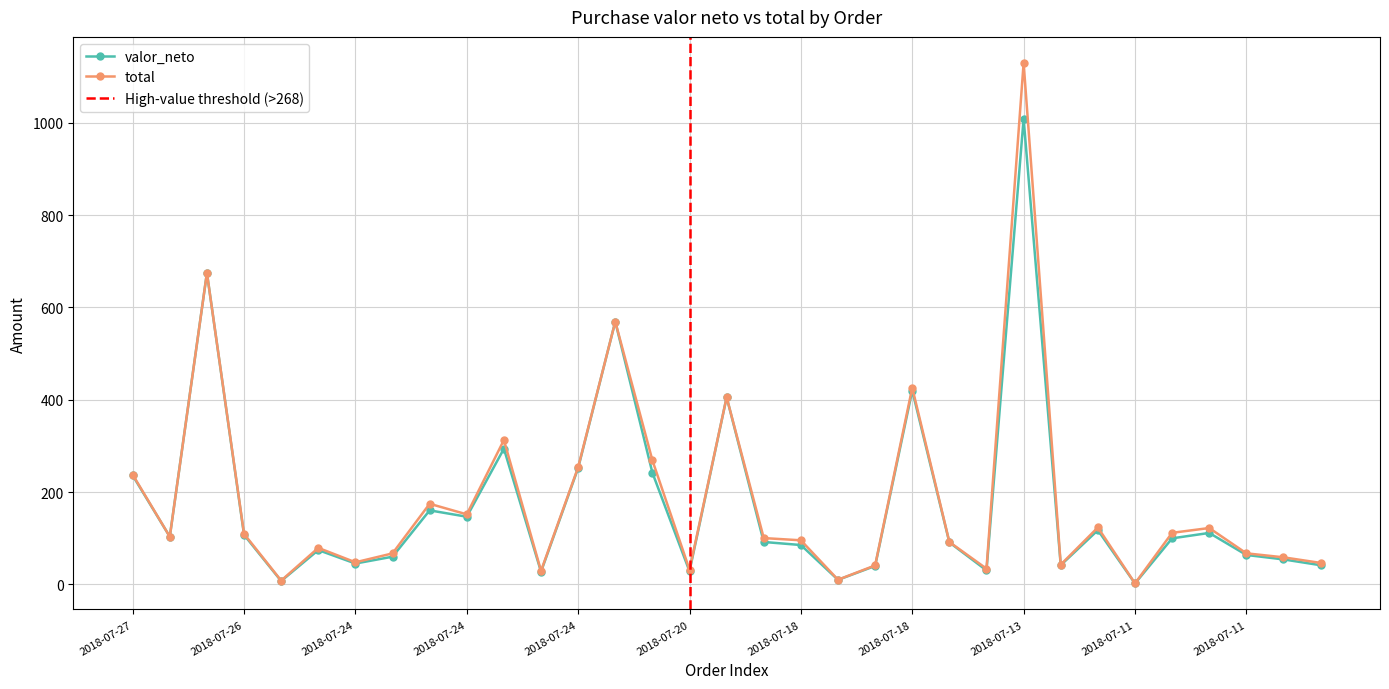

True or false: valor_neto has more than 2 points higher than both neighbors.

True